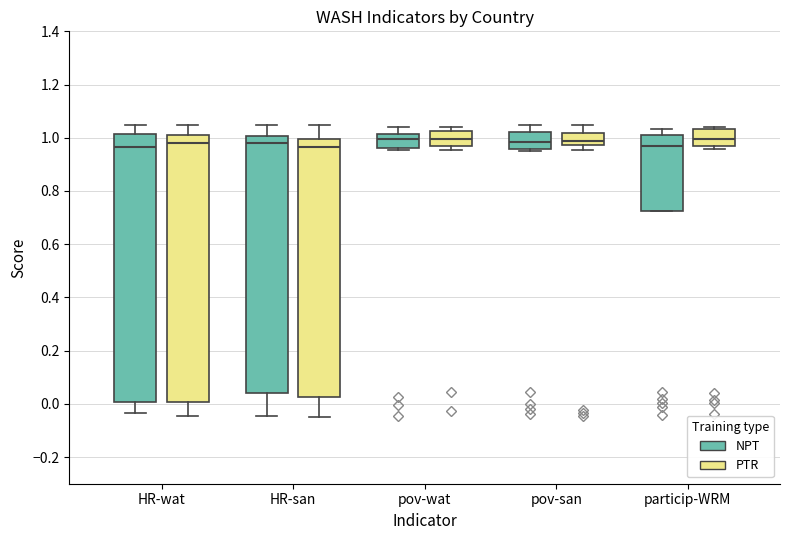

Where does the median line of the box for pov-wat (NPT) sit on the y-axis? The values are not printed on the chart, so give them approximately, as read against the axis.

1.00